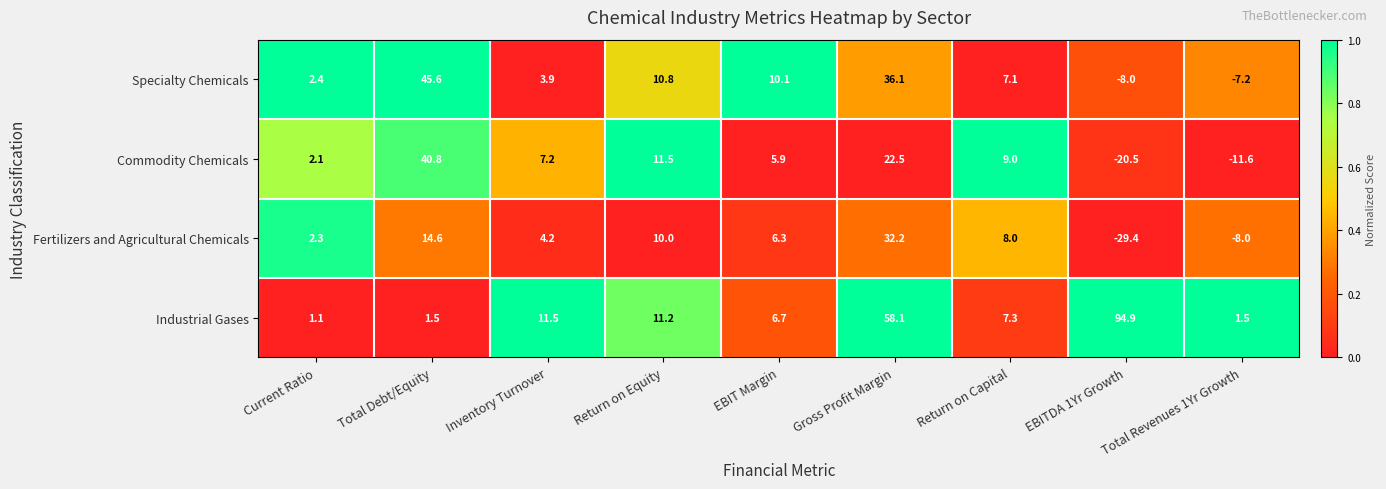

What is the difference between the maximum and second lowest values in the Fertilizers and Agricultural Chemicals series?

40.2